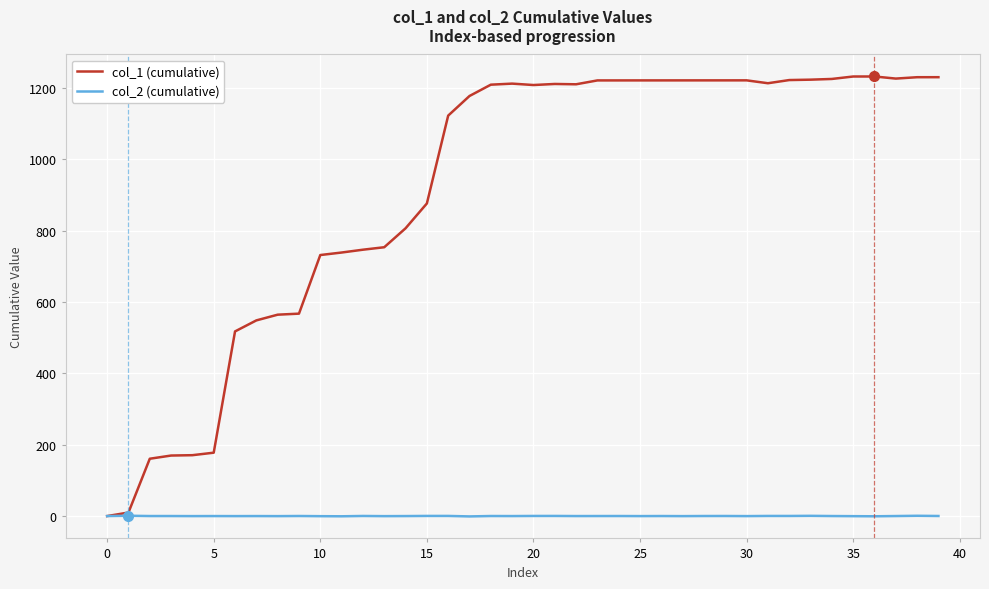

What is the sum of all col_2 (cumulative) values?

2.5